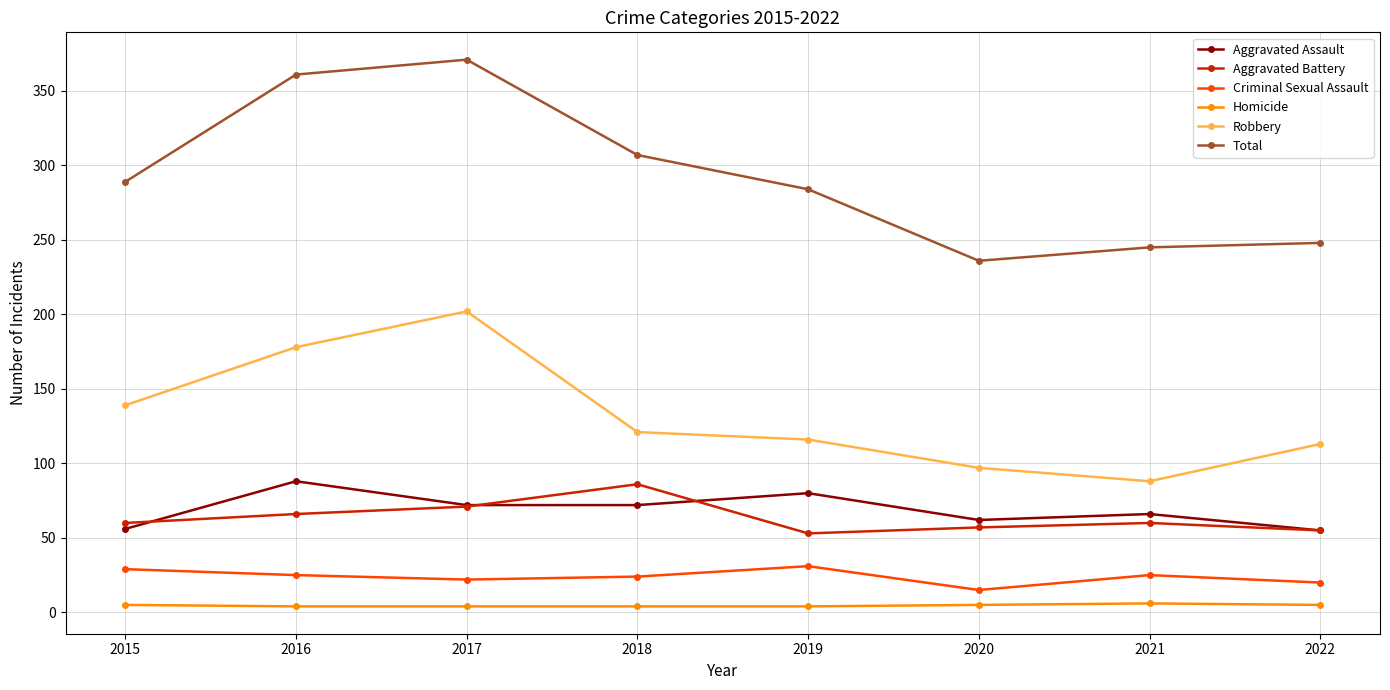

What is the sum of all Aggravated Battery values?

508